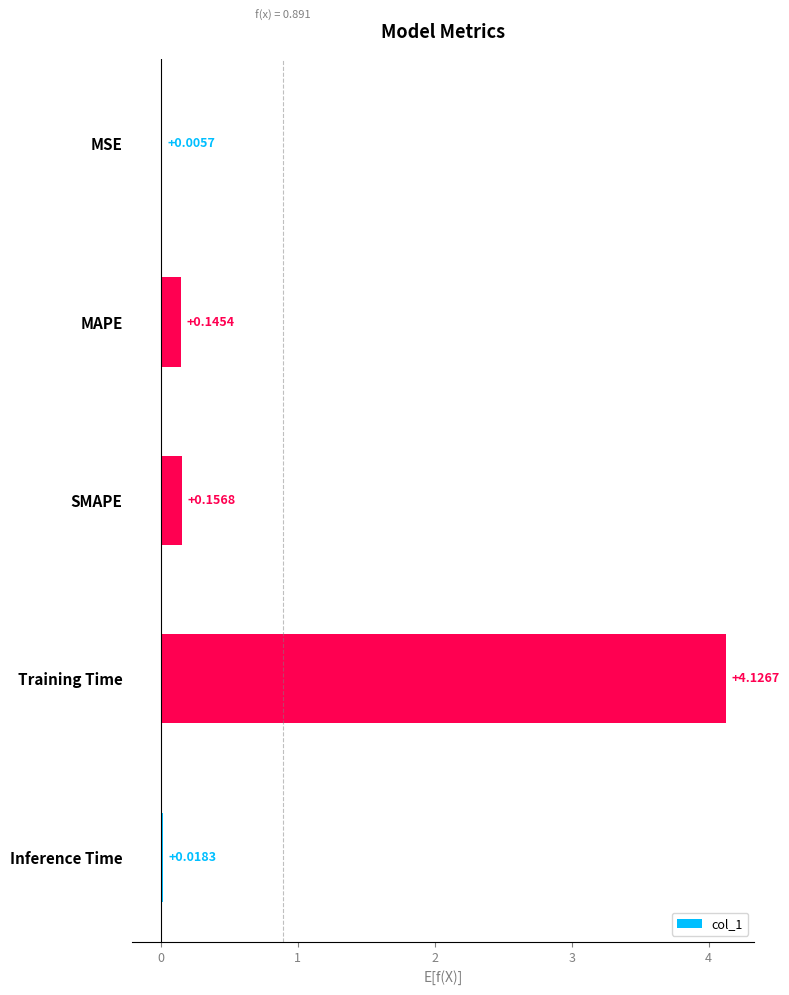

At which label is the value closest to 2?

SMAPE